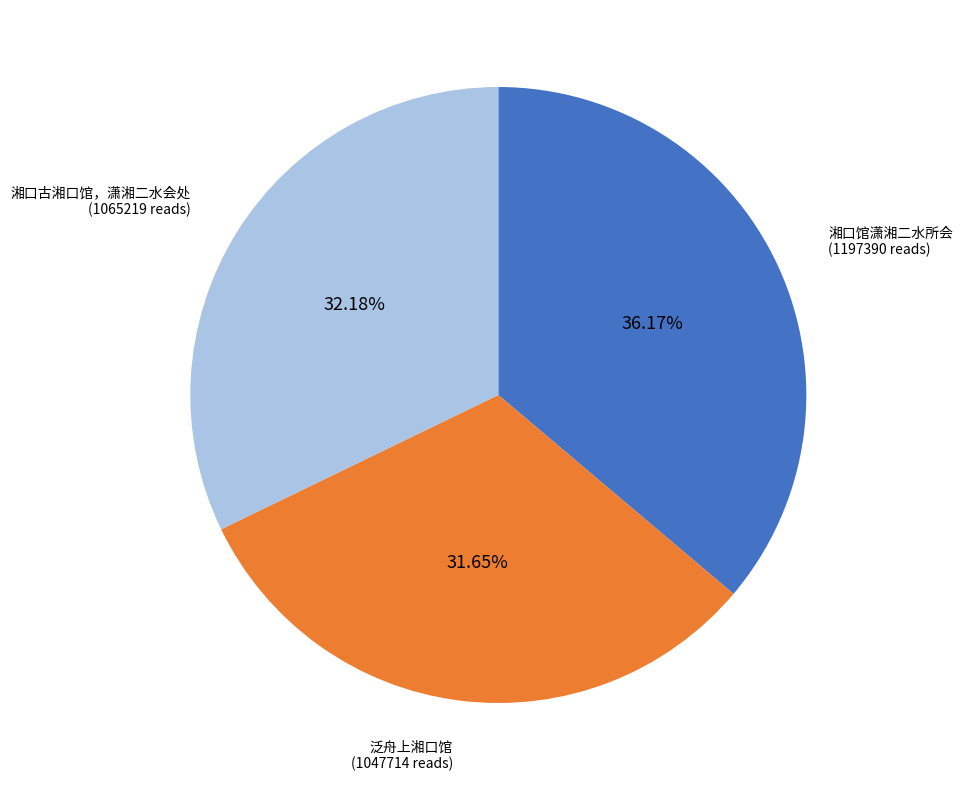

Is there any slice that represents more than half of the pie?

No